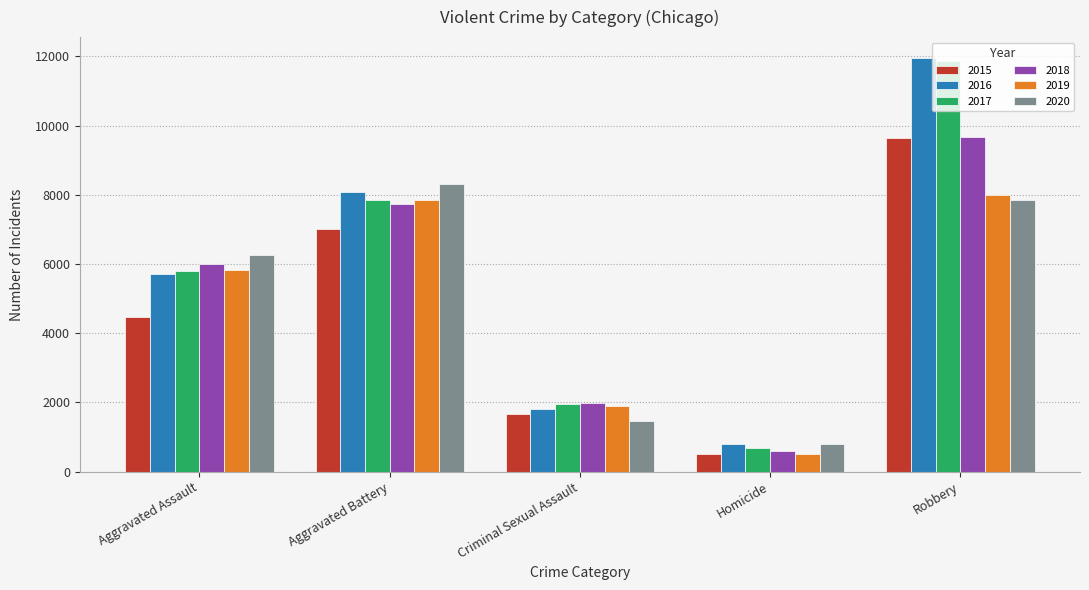

What is the difference between the 2017 values at Homicide and Robbery?

11208